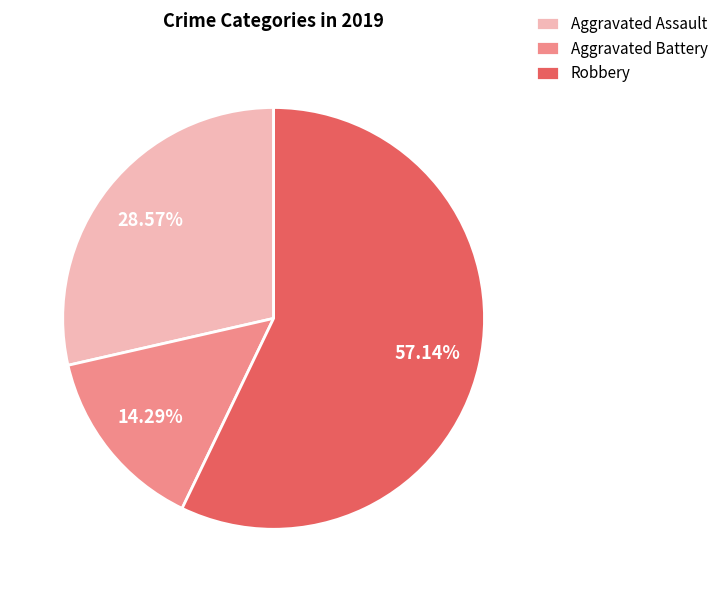

Which category has the biggest portion of the pie?

Robbery